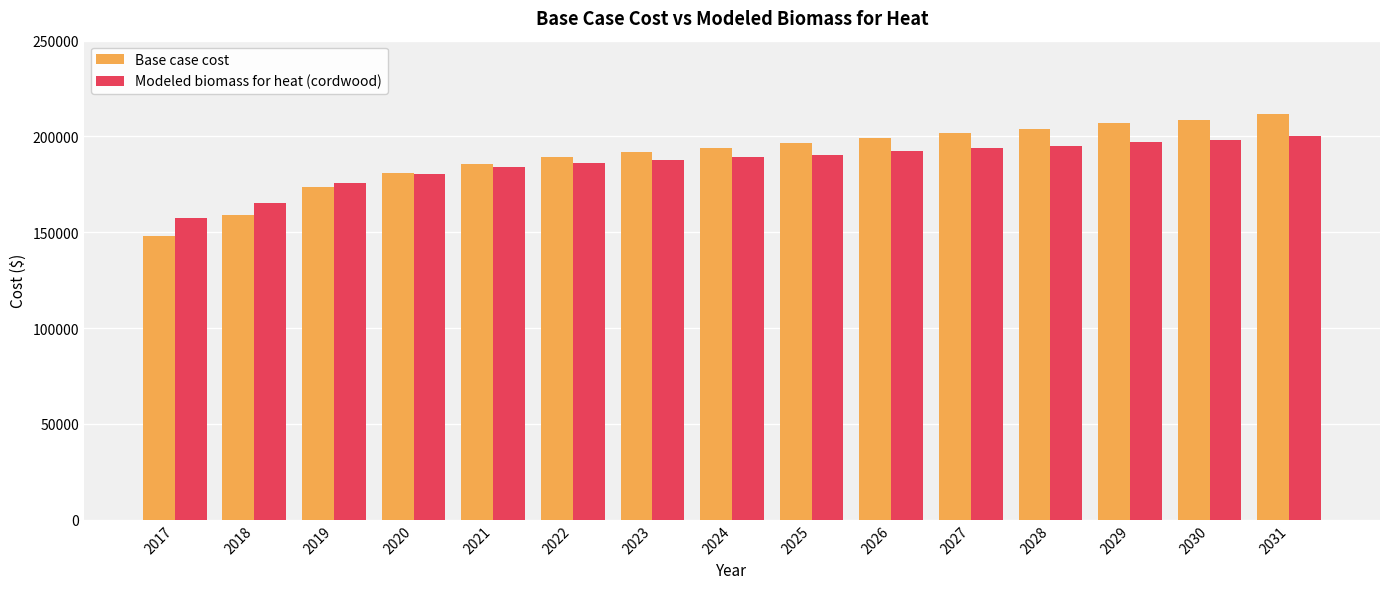

What is the difference between the highest and lowest values at 2021?

1801.2